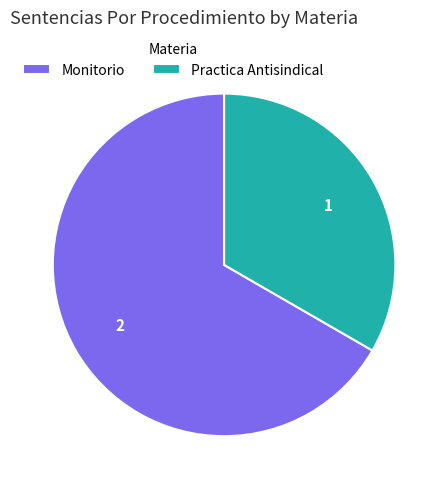

How many slices are in this pie chart?

2